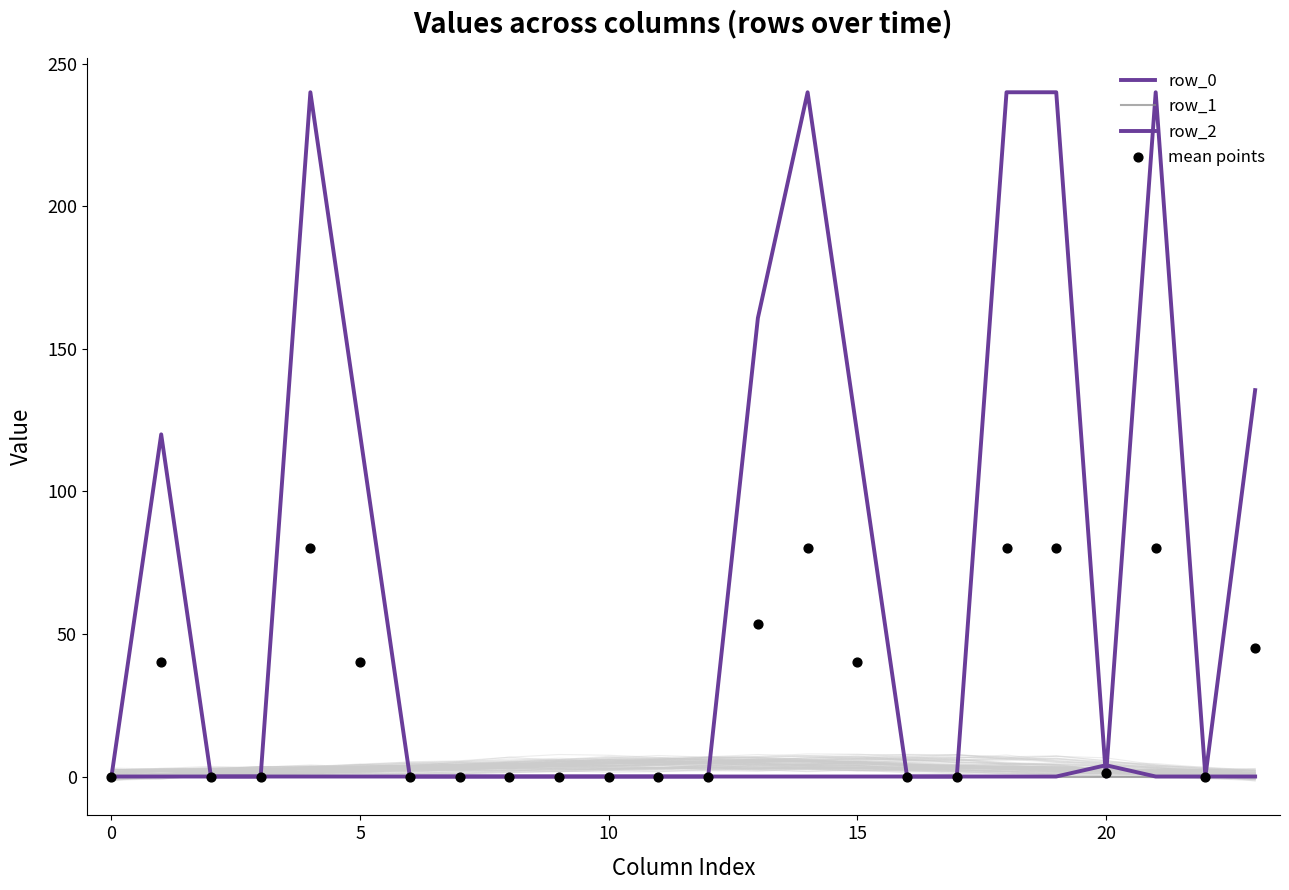

Which series has the largest total across all categories?

row_0